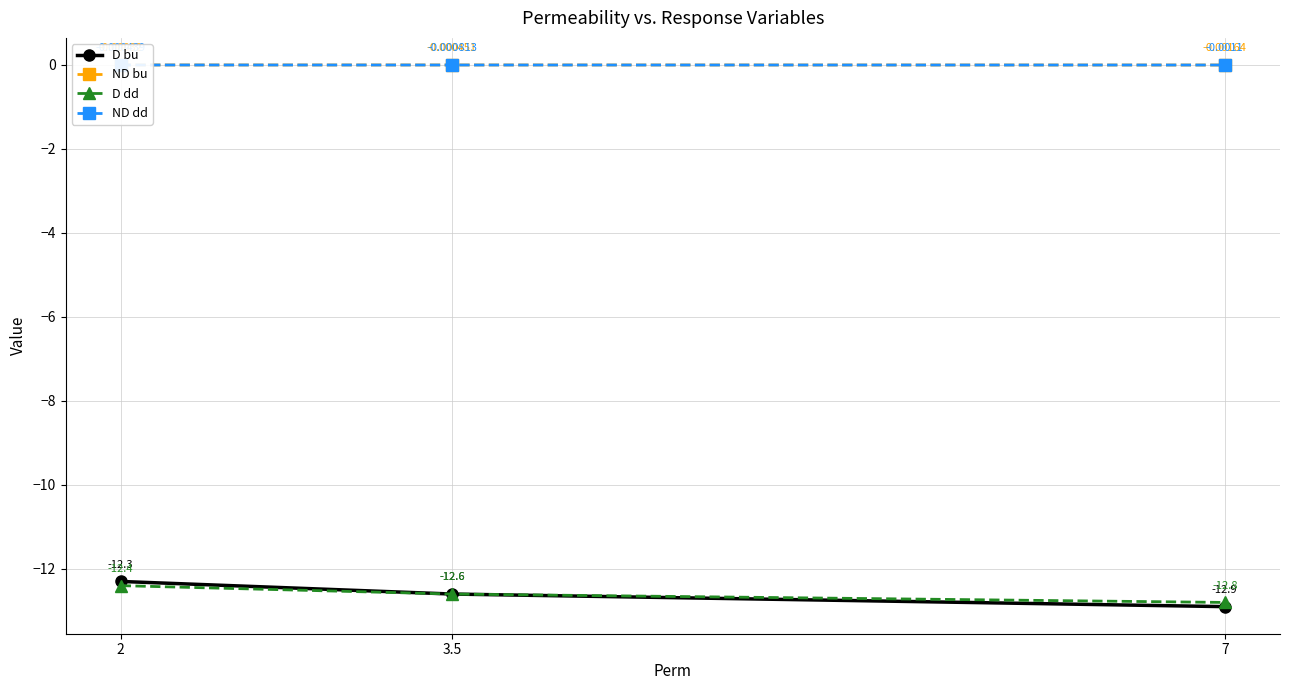

Between 2 and 7, which series saw the biggest shift?

D bu